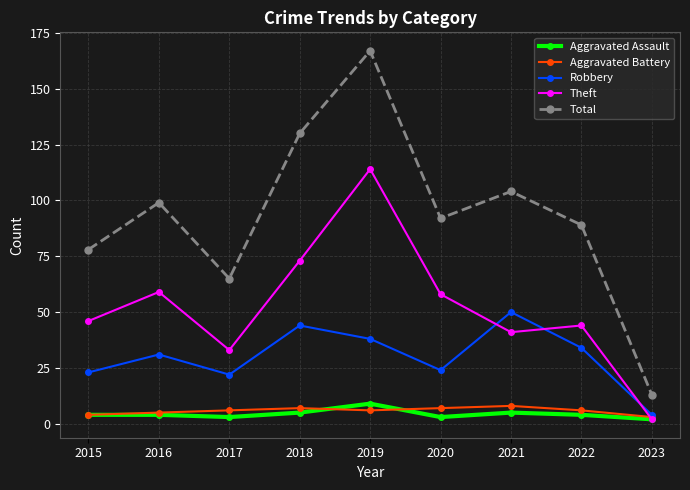

True or false: Theft and Total cross at least once.

False